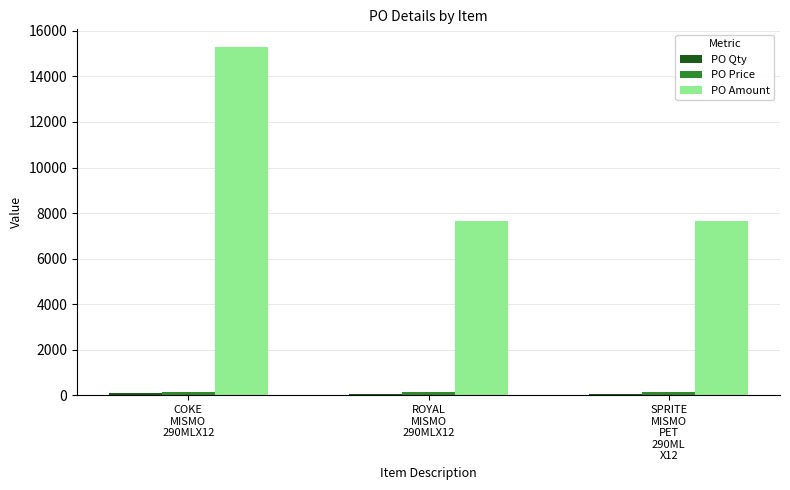

What is the value of the PO Amount bar at the 2nd from the left?

7650